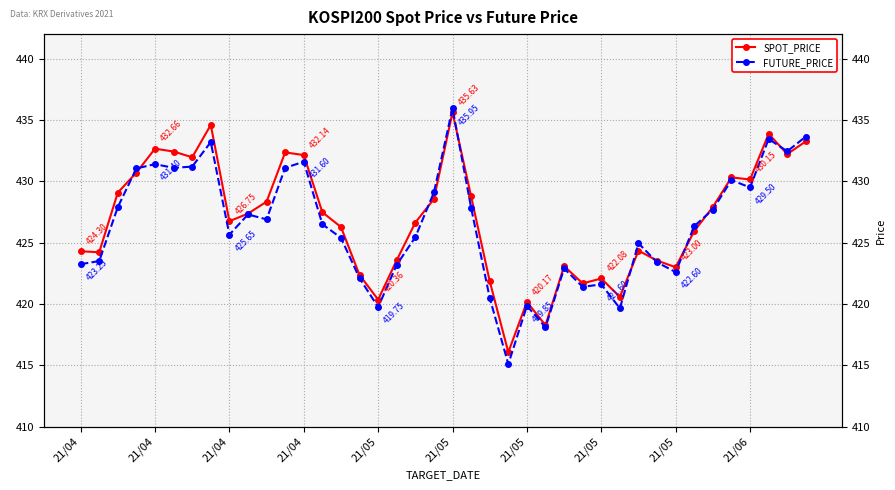

What is the value of the SPOT_PRICE point at the 29th from the left?

422.1